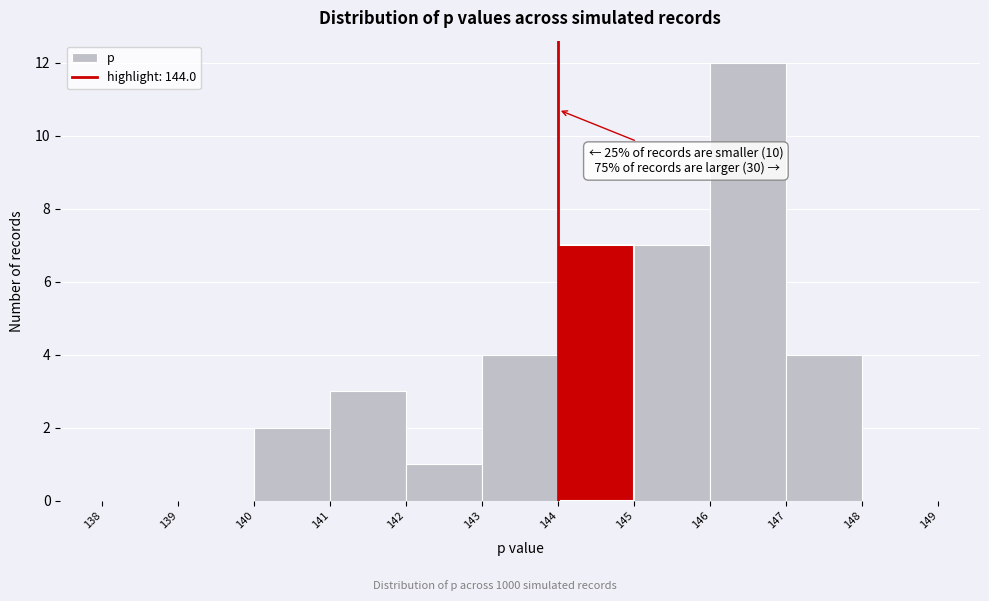

Over which range of the x-axis is the bar tallest?

146 to 147